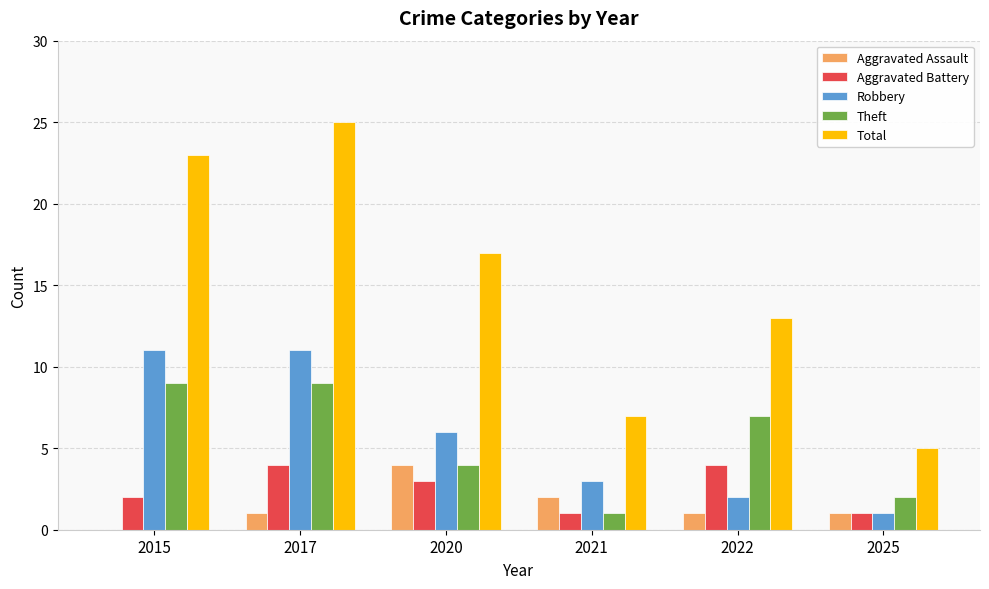

Reading left to right, list all the values displayed in this chart.

Aggravated Assault: 2015=0	2017=1	2020=4	2021=2	2022=1	2025=1
Aggravated Battery: 2015=2	2017=4	2020=3	2021=1	2022=4	2025=1
Robbery: 2015=11	2017=11	2020=6	2021=3	2022=2	2025=1
Theft: 2015=9	2017=9	2020=4	2021=1	2022=7	2025=2
Total: 2015=23	2017=25	2020=17	2021=7	2022=13	2025=5